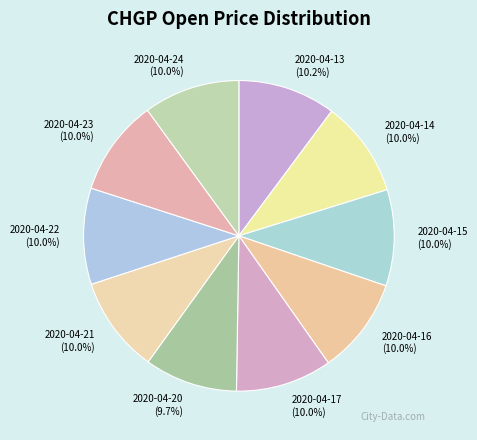

Combined, what portion of the pie is 2020-04-22 and 2020-04-15?

20.0%